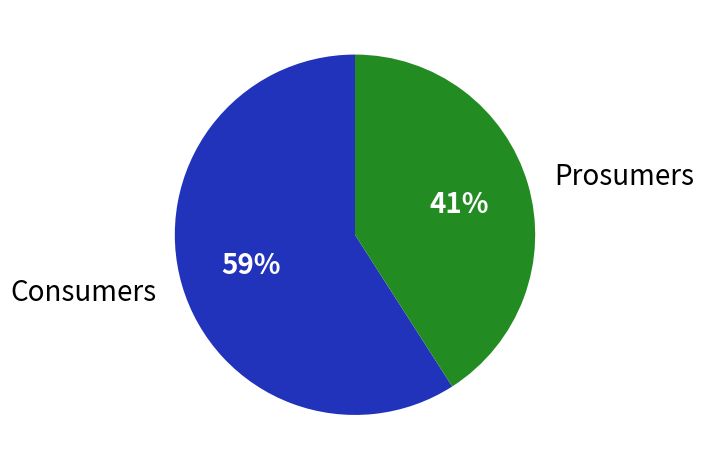

Which category has the smallest portion of the pie?

Prosumers